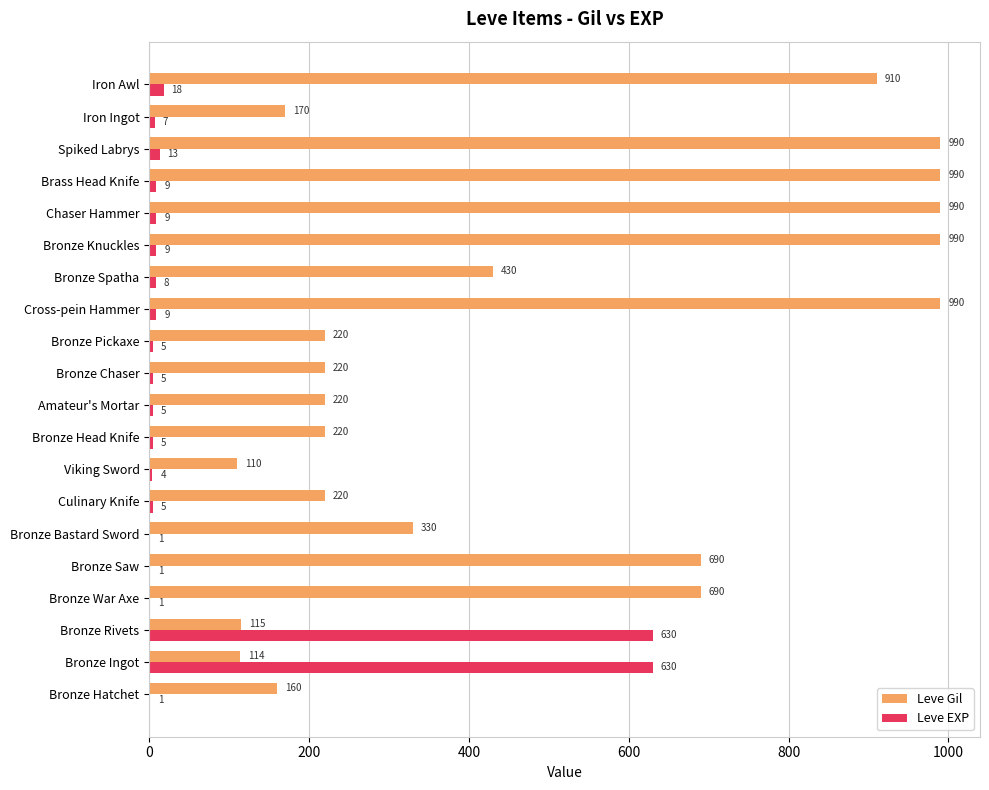

What is the sum of the Leve EXP values at Bronze Chaser and Brass Head Knife?

14